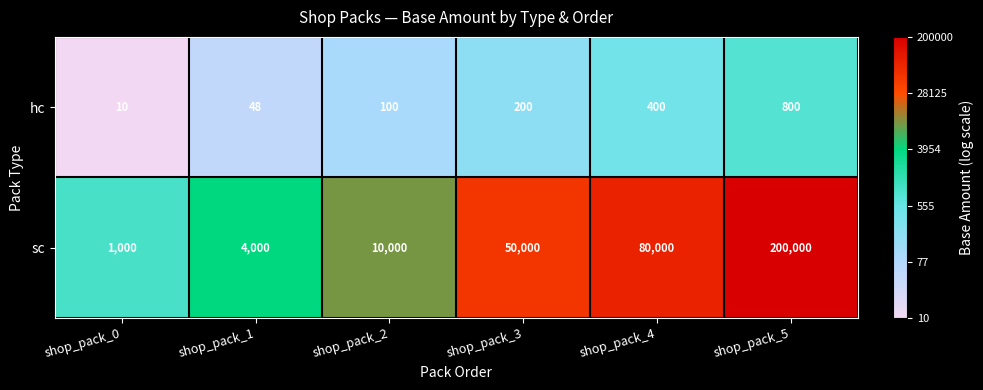

Reading left to right, list all the values displayed in this chart.

hc: shop_pack_0=10	shop_pack_1=48	shop_pack_2=100	shop_pack_3=200	shop_pack_4=400	shop_pack_5=800
sc: shop_pack_0=1000	shop_pack_1=4000	shop_pack_2=10000	shop_pack_3=50000	shop_pack_4=80000	shop_pack_5=200000